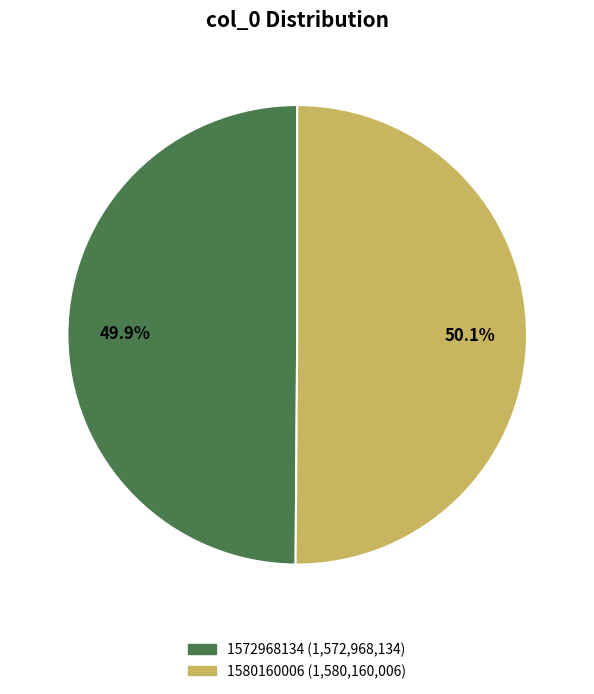

What percentage do 1580160006 and 1572968134 together represent?

100.0%